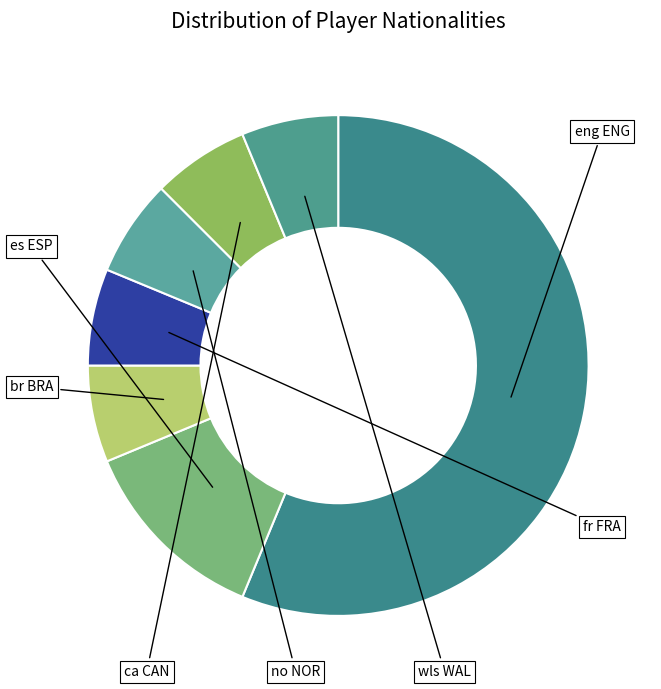

What is the ratio of the value at ca CAN to the value at br BRA?

1.0